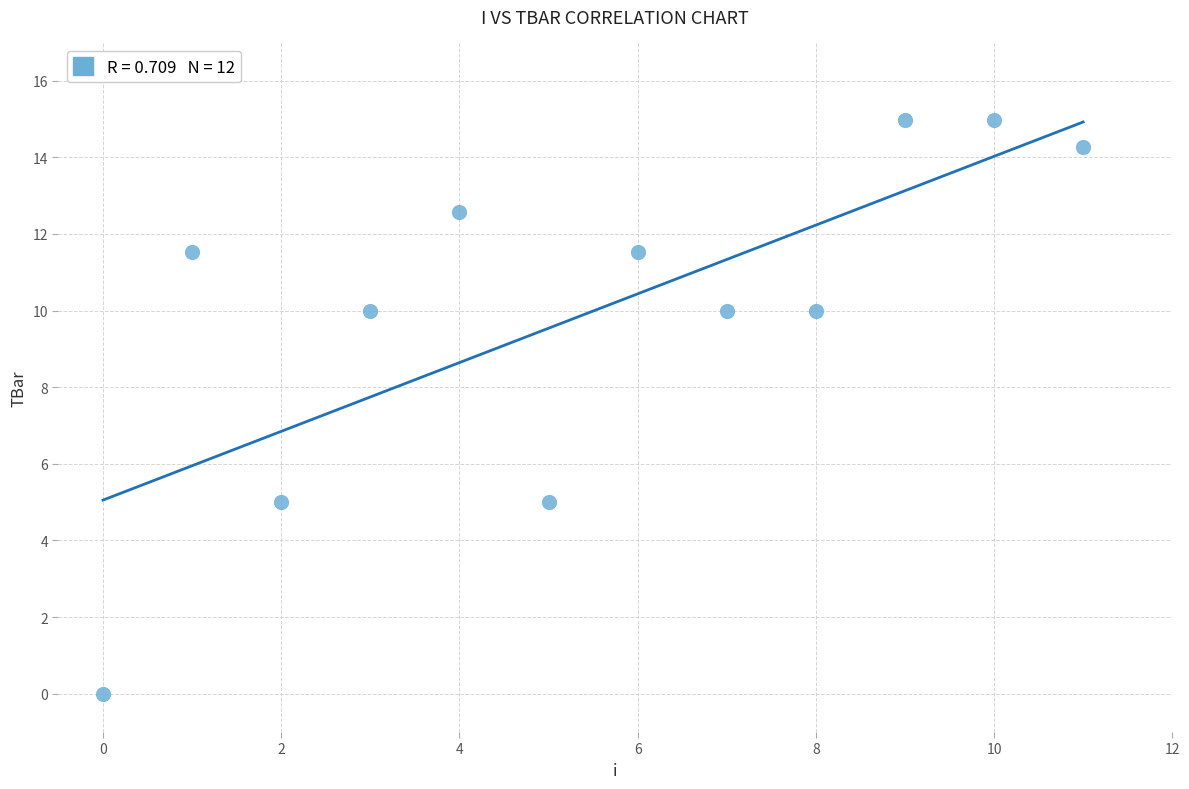

What is the range of Y values (max minus min)?

15.0